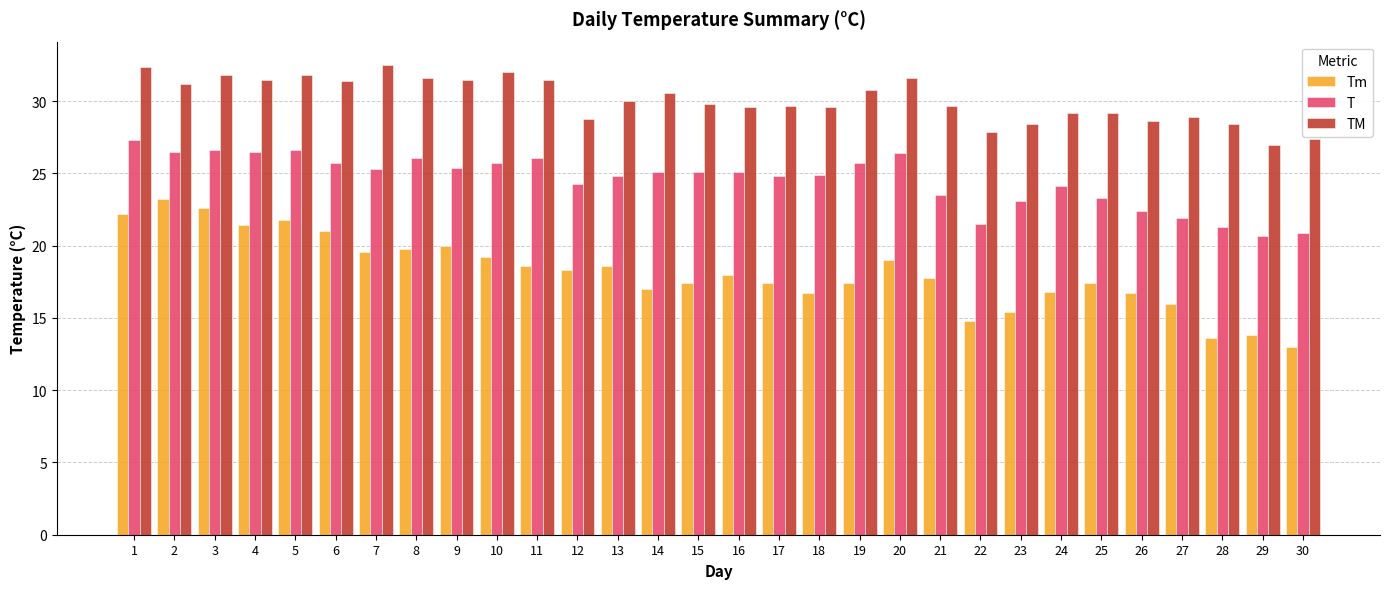

Which series changed the most between 6 and 12?

Tm